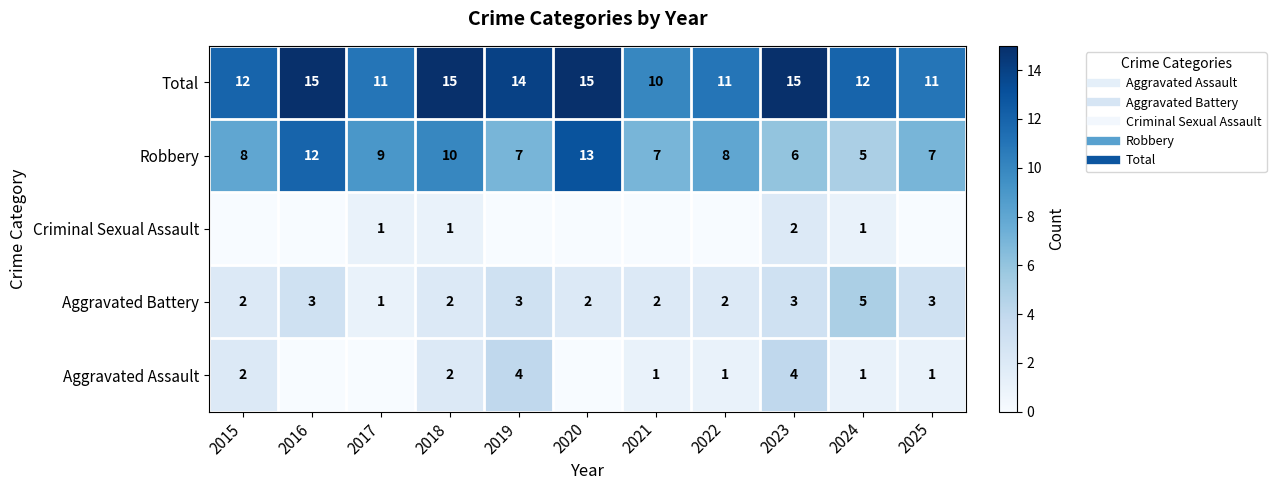

At 2023, list the series in order from largest to smallest.

Total, Robbery, Aggravated Assault, Aggravated Battery, Criminal Sexual Assault